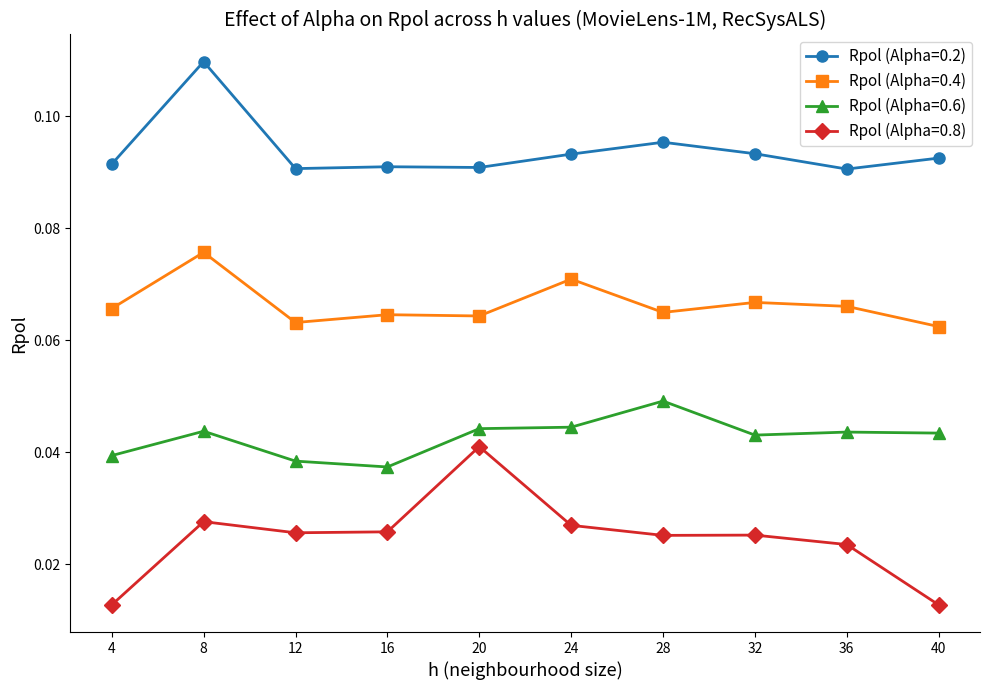

What is the sum of all Rpol (Alpha=0.4) values?

0.7